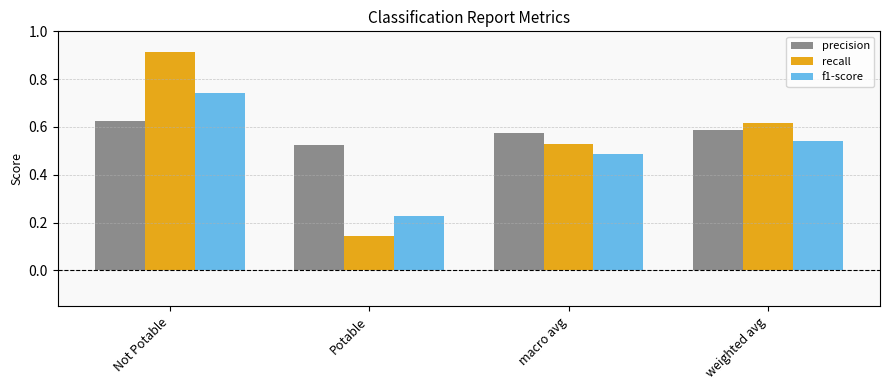

At which label does precision reach its minimum?

Potable